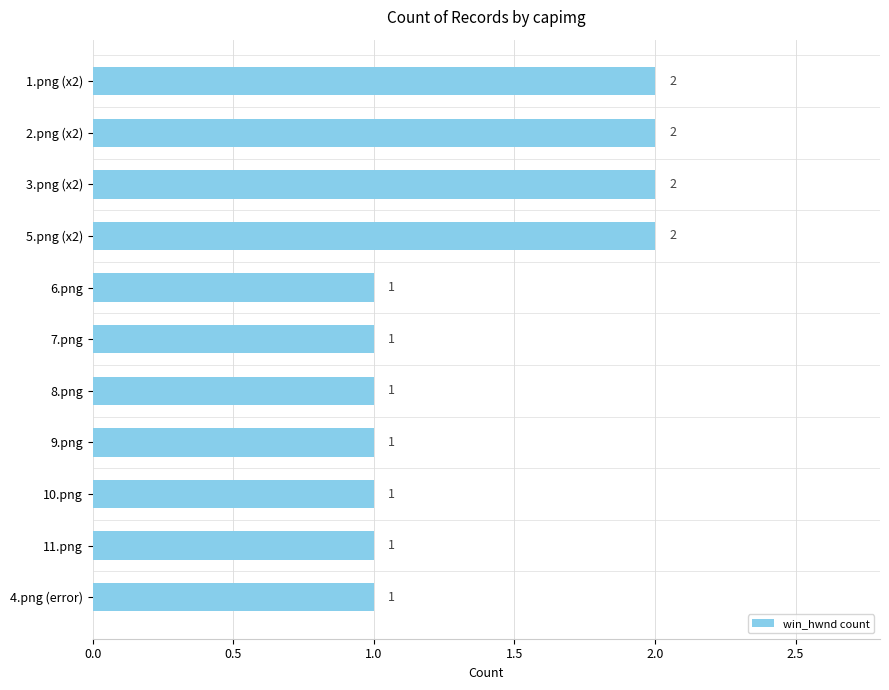

True or false: the data shows 0 at 10.png.

False